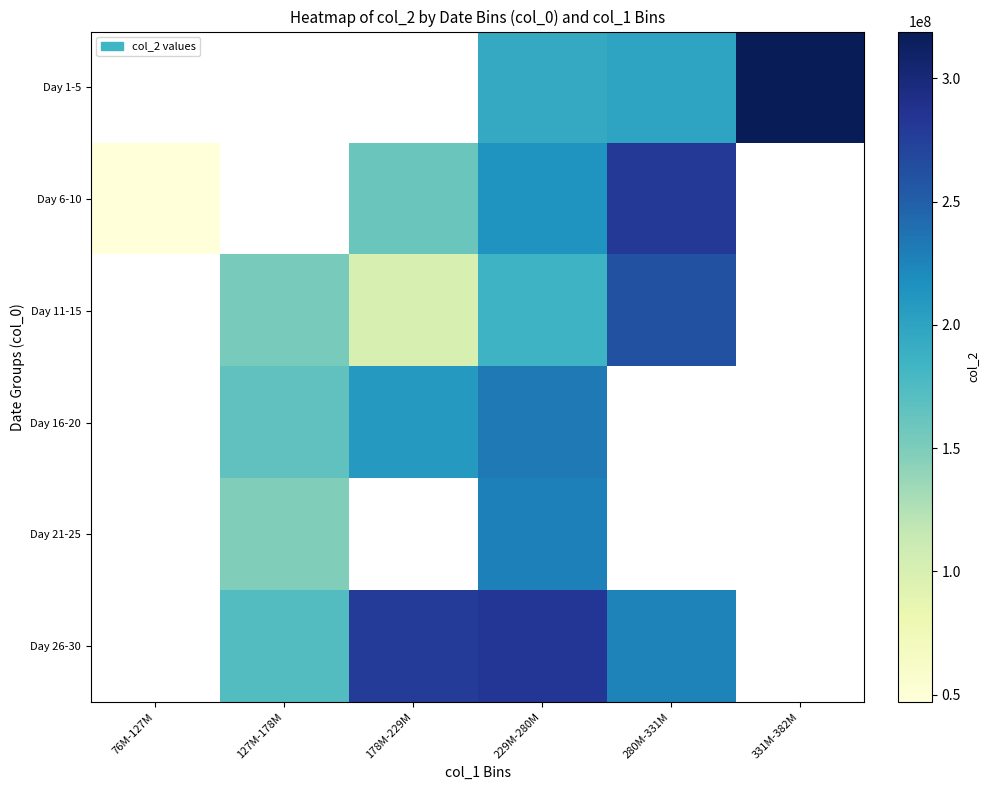

What is the difference between the maximum and minimum values in the Day 6-10 series?

234724625.5